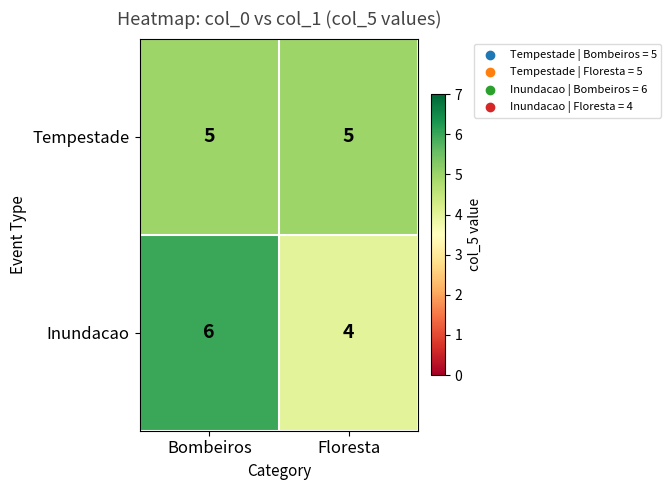

Rank the series by their maximum value, from lowest to highest.

Tempestade, Inundacao